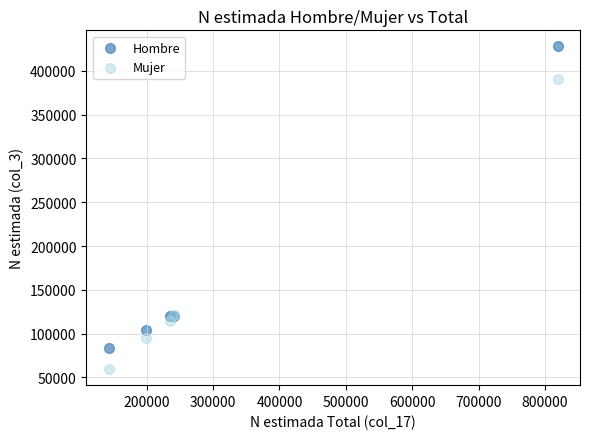

Which series has the largest Y range (max minus min)?

Hombre